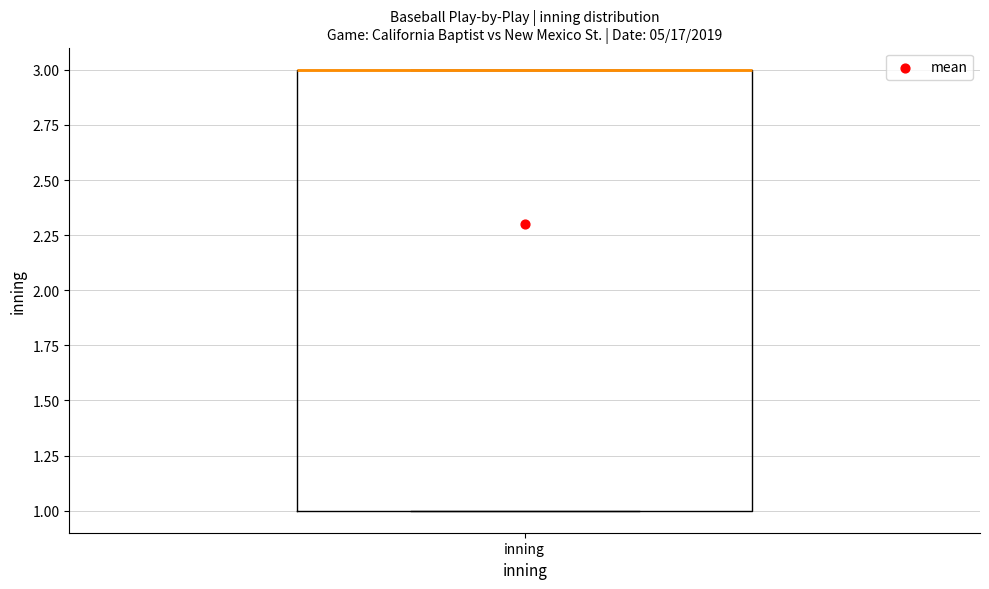

Transcribe this box plot: give where the median line is, the range the box spans, and where the two whiskers end, as read against the y-axis. The values are not printed on the chart, so give them approximately, as read against the axis.

median 3 (drawn on the box's upper edge), box 1 to 3, whiskers 1 to 3